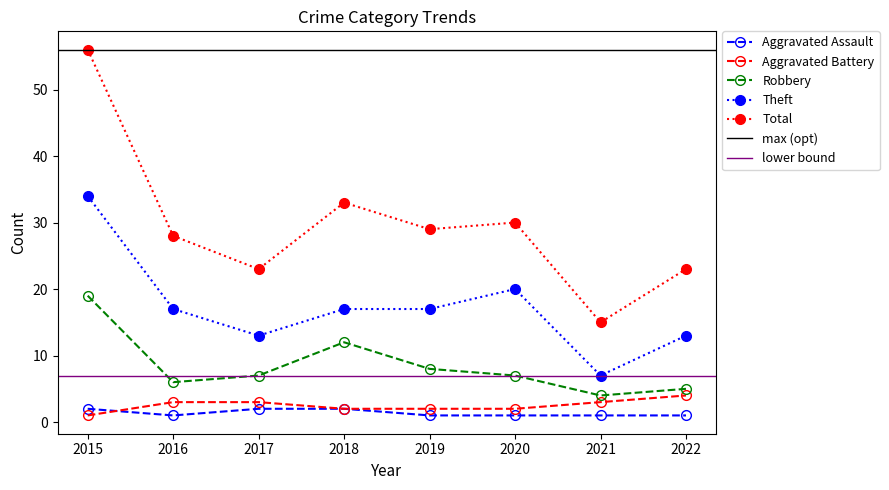

Where is the first local maximum for Theft?

2020